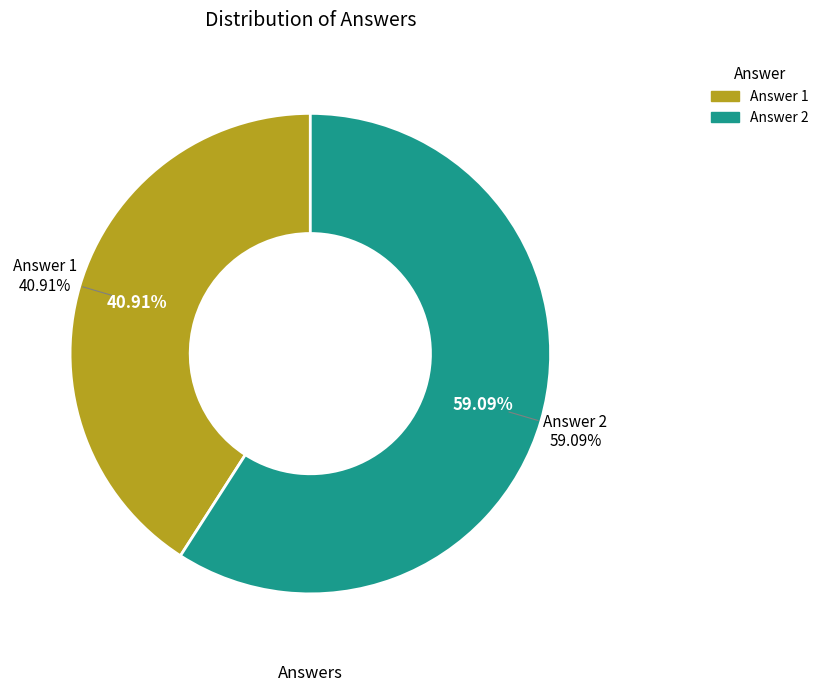

What percentage is NOT represented by Answer 2?

40.9%